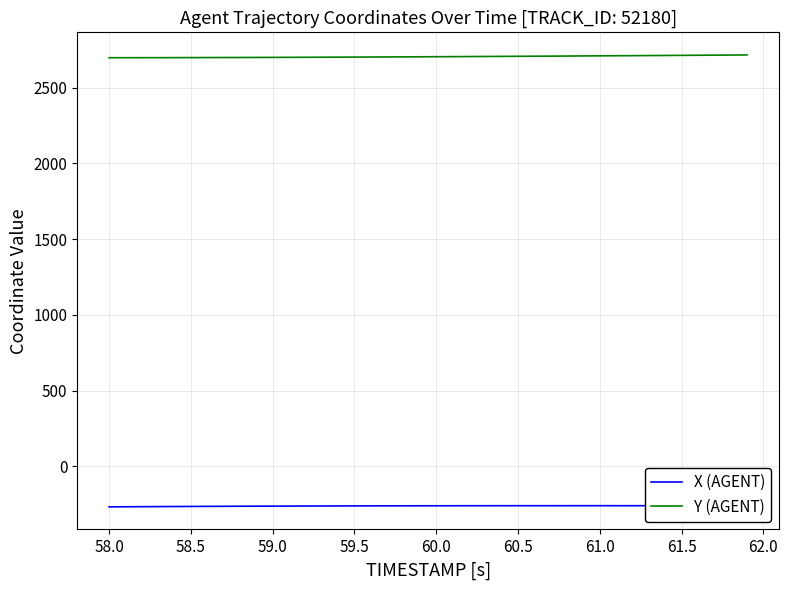

True or false: Y (AGENT) and X (AGENT) intersect in this chart.

False